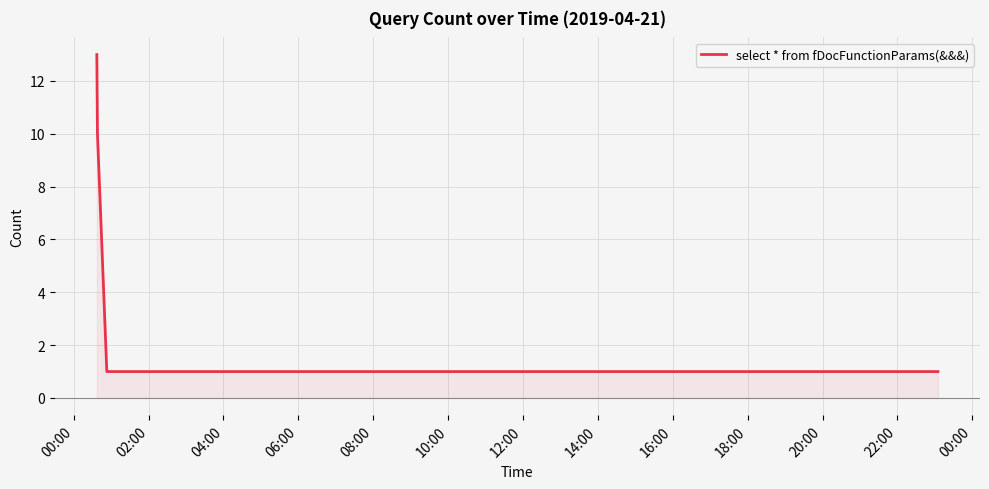

What is the sum of all values?

36